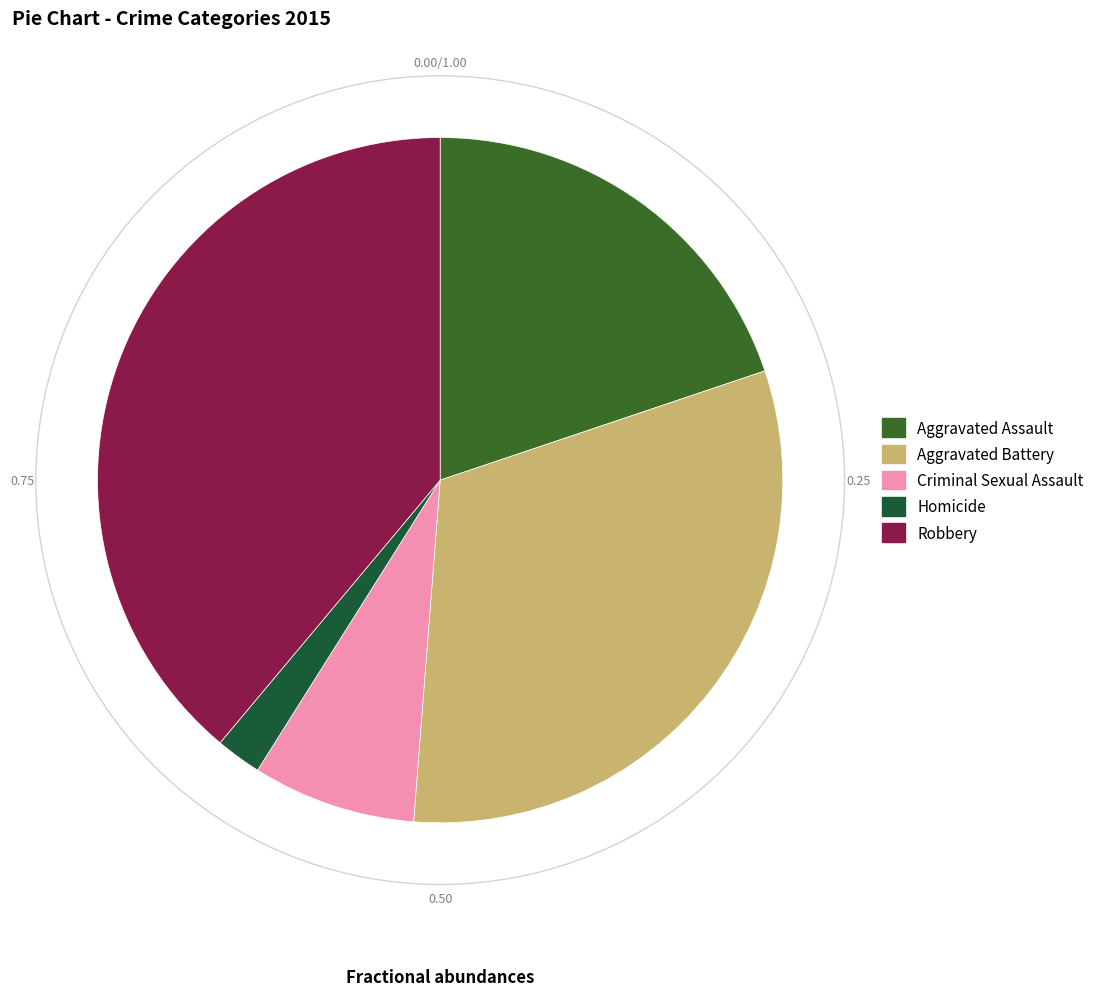

Do Homicide and Robbery together represent more than half of the pie?

No